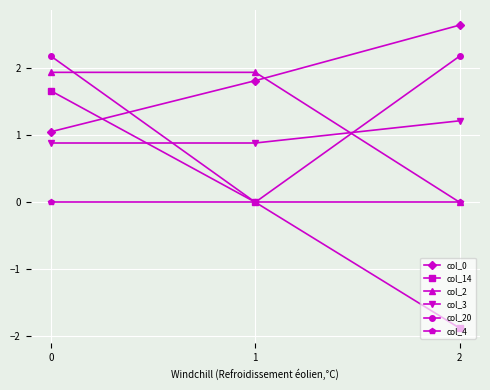

The value of col_14 at 0 is 1.7. True or false?

True